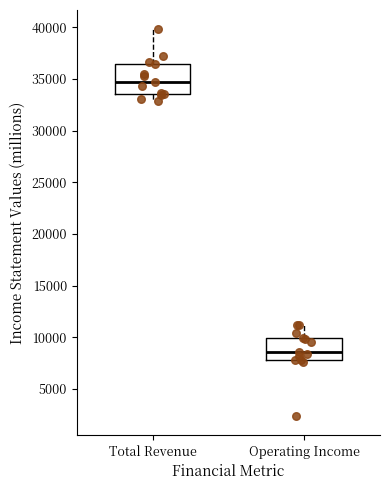

Where is the lower edge of the box for Operating Income on the y-axis? The values are not printed on the chart, so give them approximately, as read against the axis.

8000